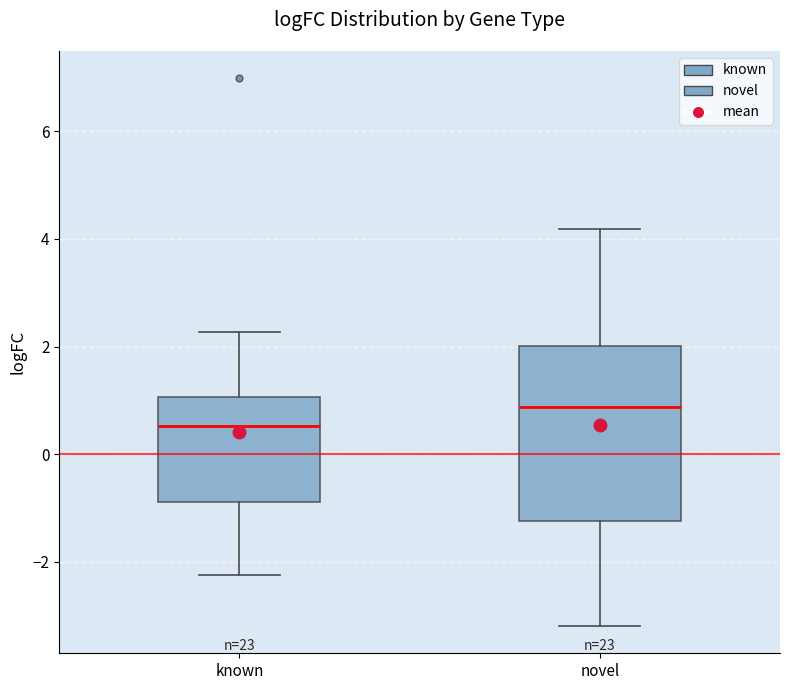

Reading left to right, transcribe this box plot: for each box, give where its median line is, the range the box spans, and where its two whiskers end, as read against the y-axis. The values are not printed on the chart, so give them approximately, as read against the axis.

known: median 0.6, box -0.8 to 1.0, whiskers -2.2 to 2.2
novel: median 0.8, box -1.2 to 2.0, whiskers -3.2 to 4.2